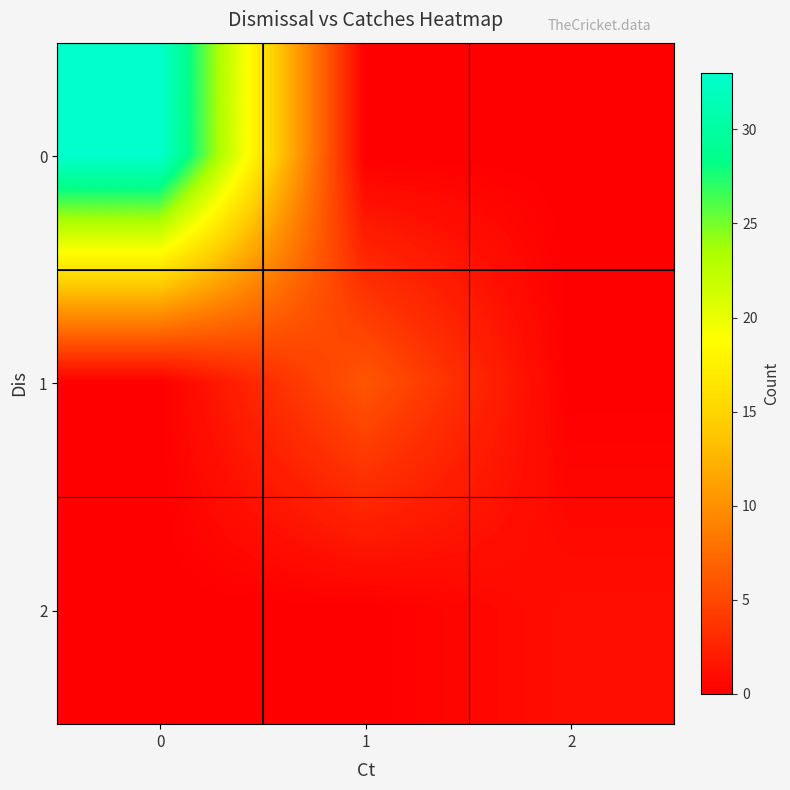

Rank the series at 1 from lowest to highest value.

0, 2, 1